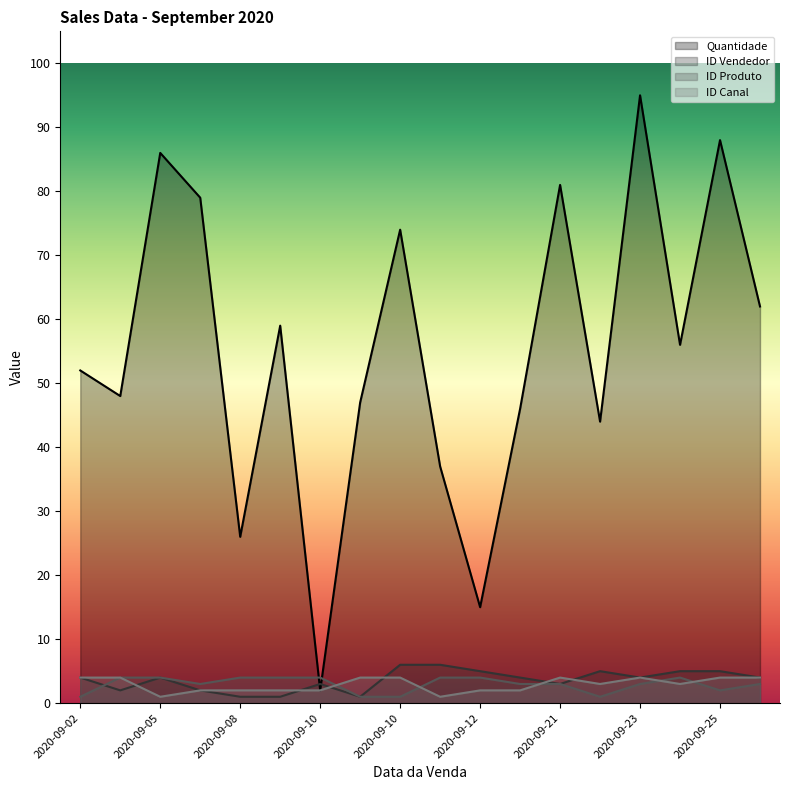

Which category has the highest value in the ID Produto series?

2020-09-04